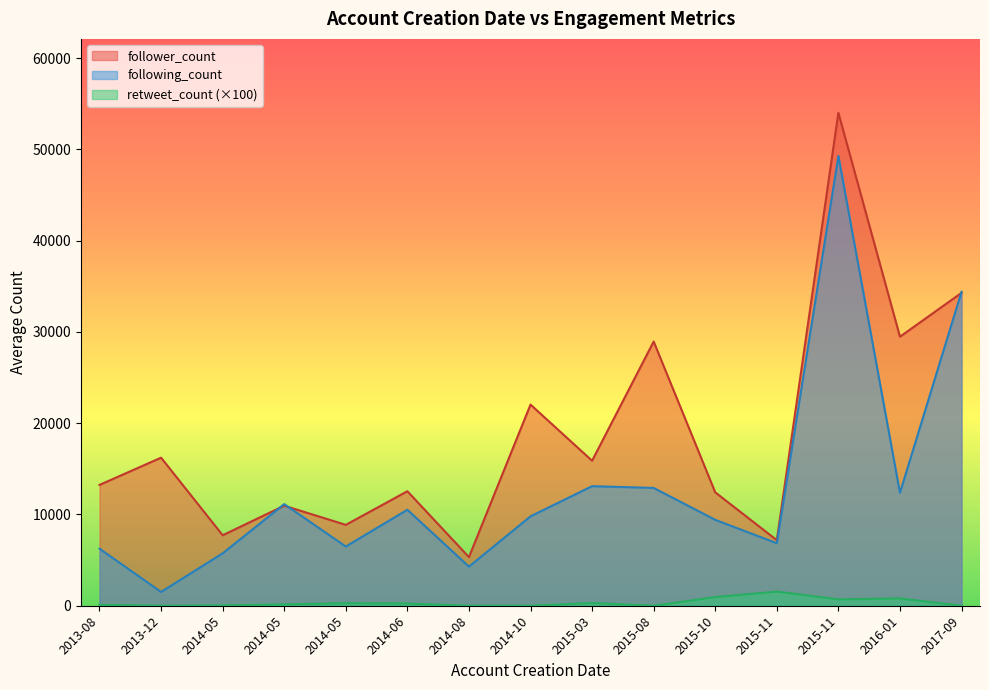

The follower_count series shows 2478 at 37. True or false?

False